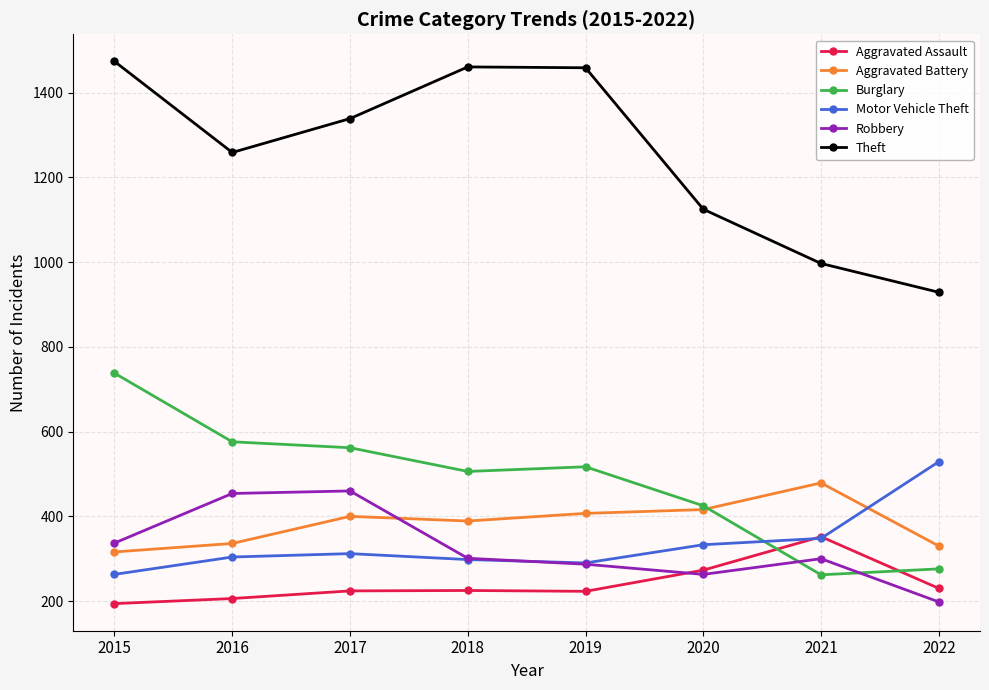

What is the spread (max minus min) of values at 2022?

731